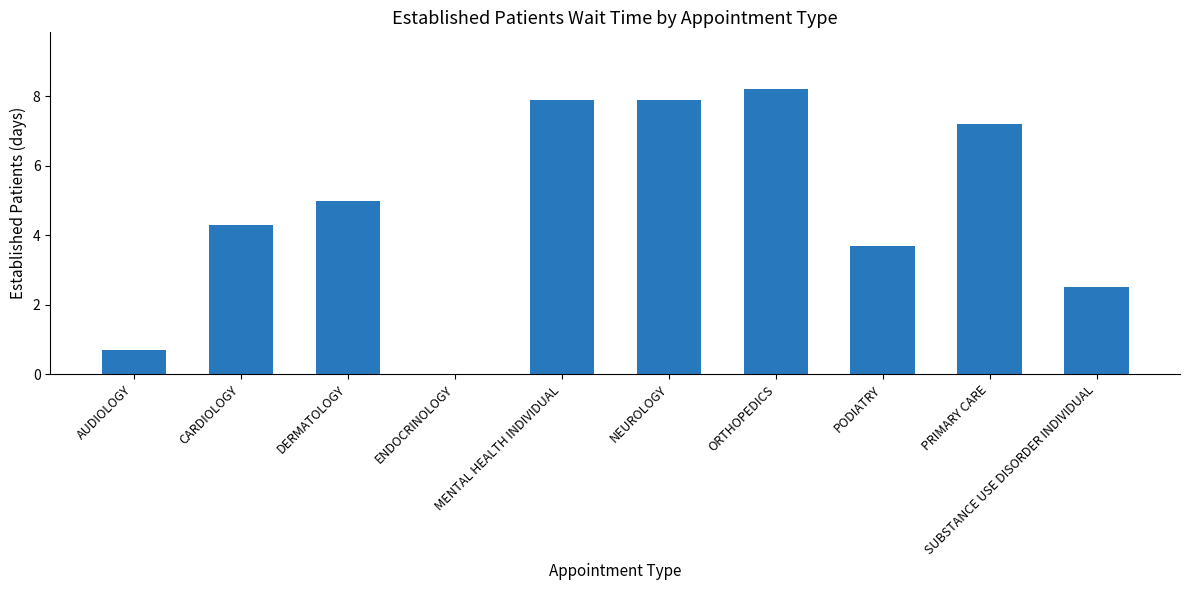

Reading left to right, transcribe all the data shown in this chart.

0.7	4.3	5.0	0.0	7.9	7.9	8.2	3.7	7.2	2.5